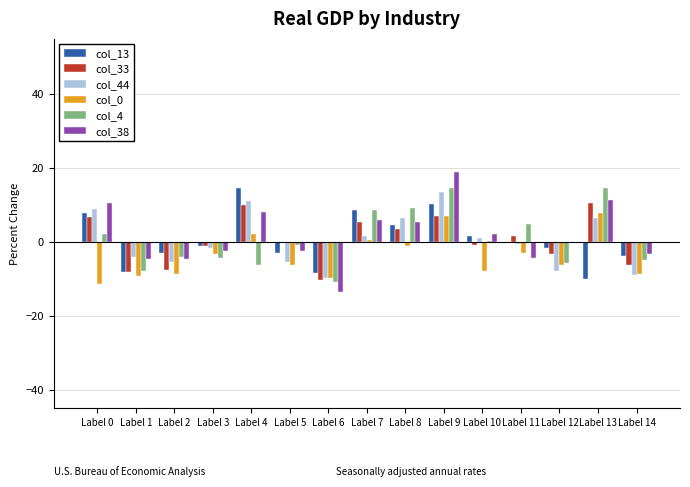

What is the total value across all series at Label 10?

-3.4